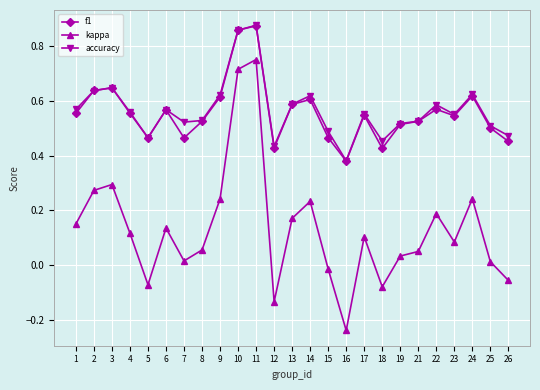

Is the value of kappa at 18 greater than the value of f1 at 10?

No